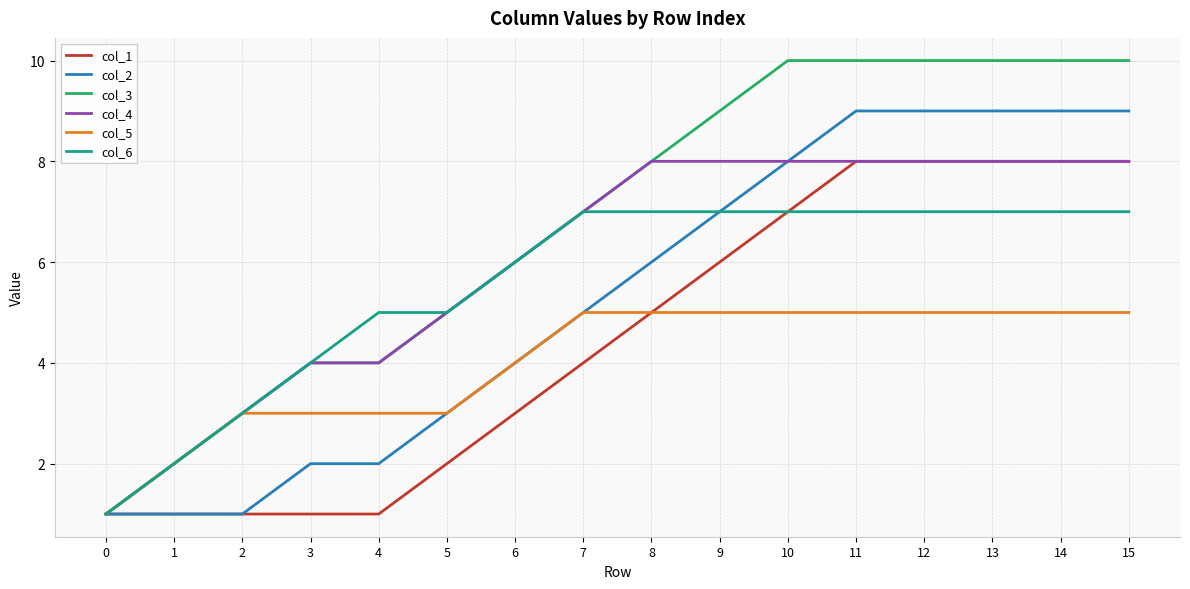

Is it true that col_2 equals 4 at 13?

False